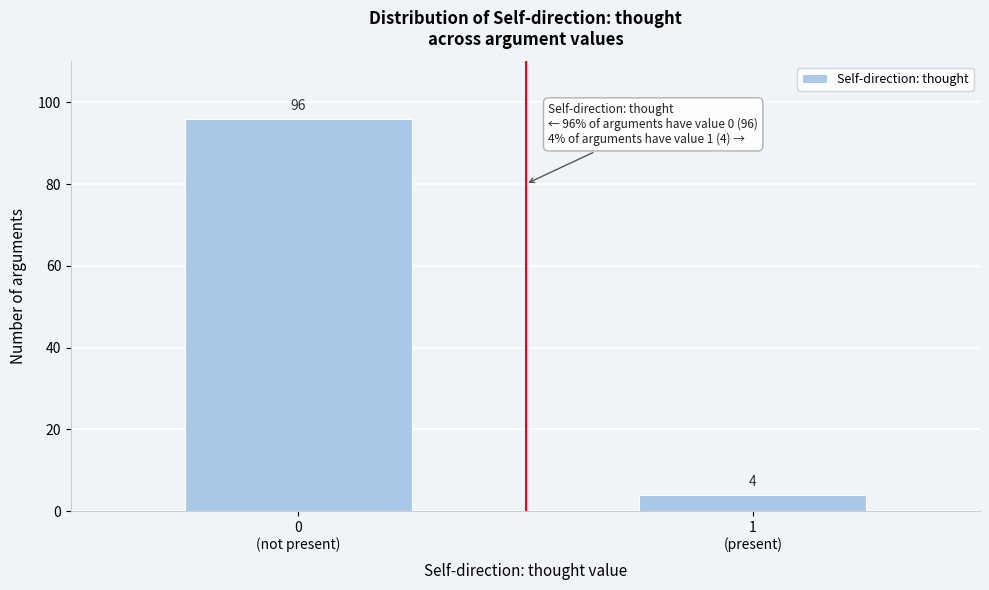

Reading right to left, transcribe all the data shown in this chart.

4	96